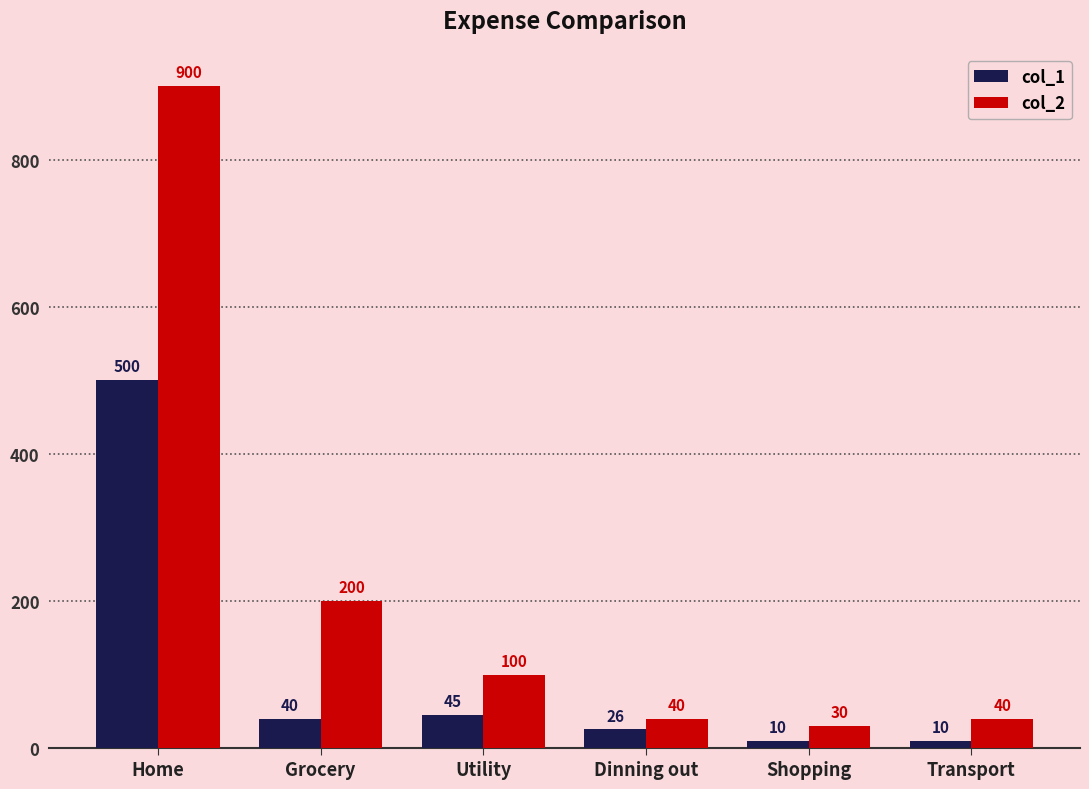

List the series in order of their overall mean, highest first.

col_2, col_1